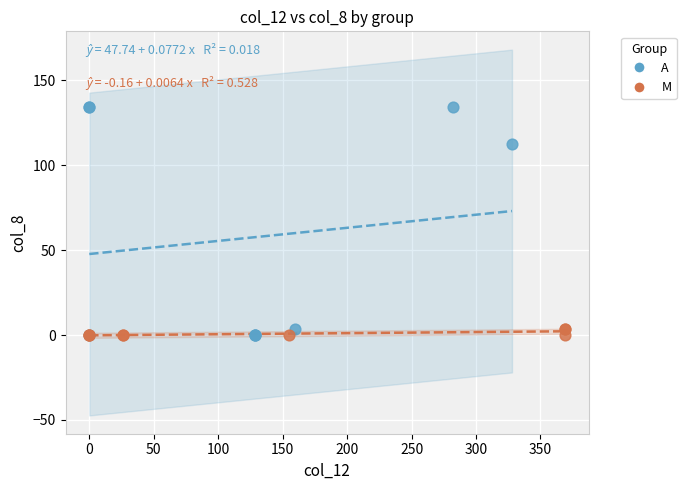

Which series reaches the maximum Y coordinate?

A